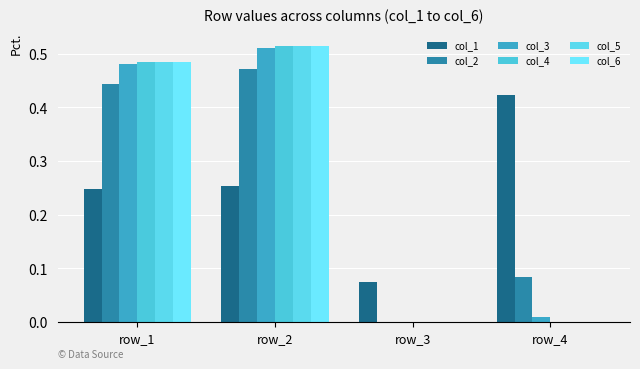

Rank the series at row_1 from lowest to highest value.

col_1, col_2, col_3, col_5, col_4, col_6